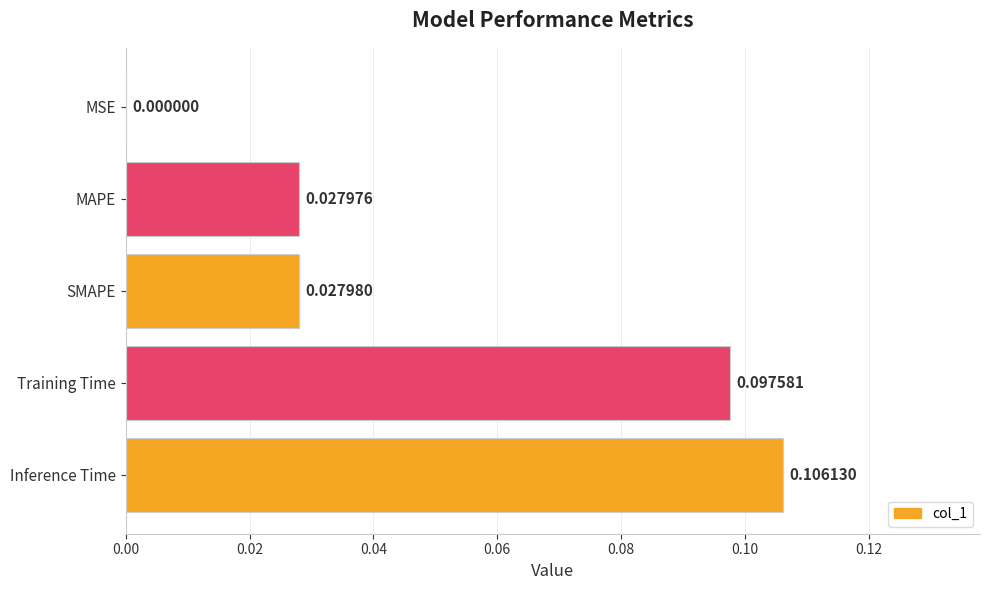

What is the change in value from MSE to Training Time?

+0.1